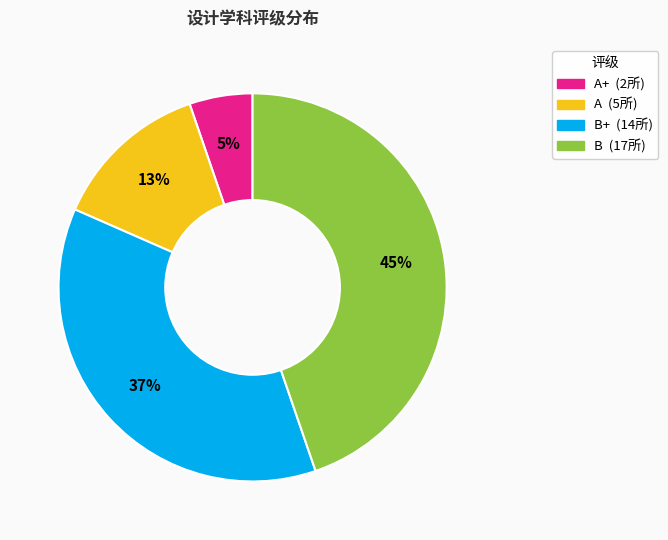

How many slices are in this pie chart?

4